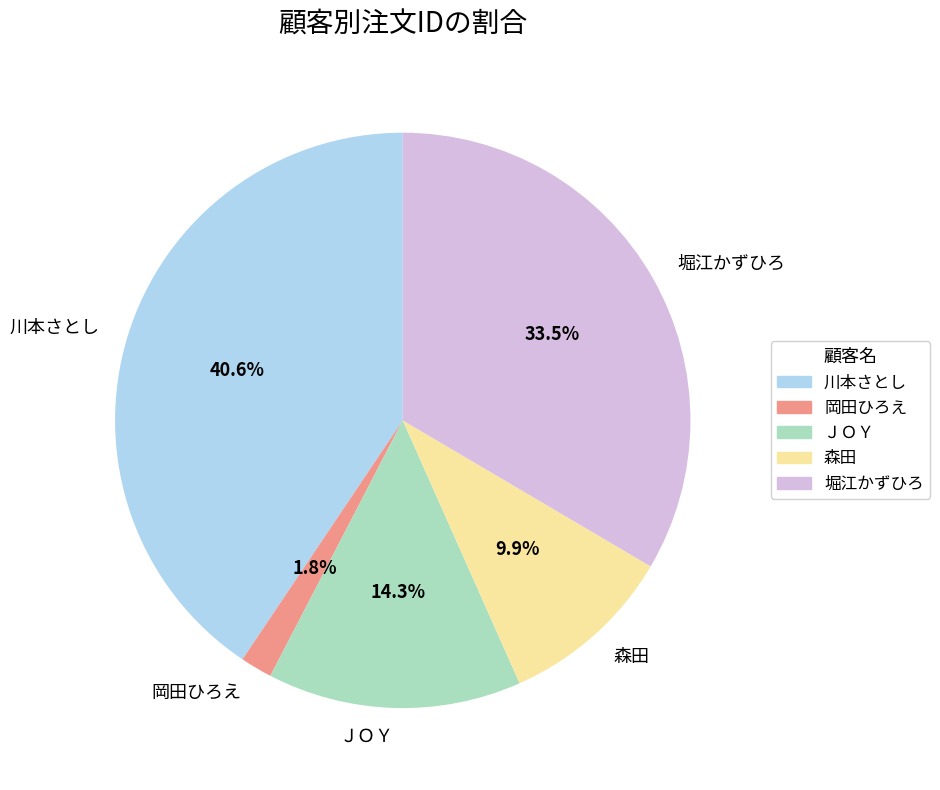

Combined, do 森田 and ＪＯＹ account for over 50%?

No